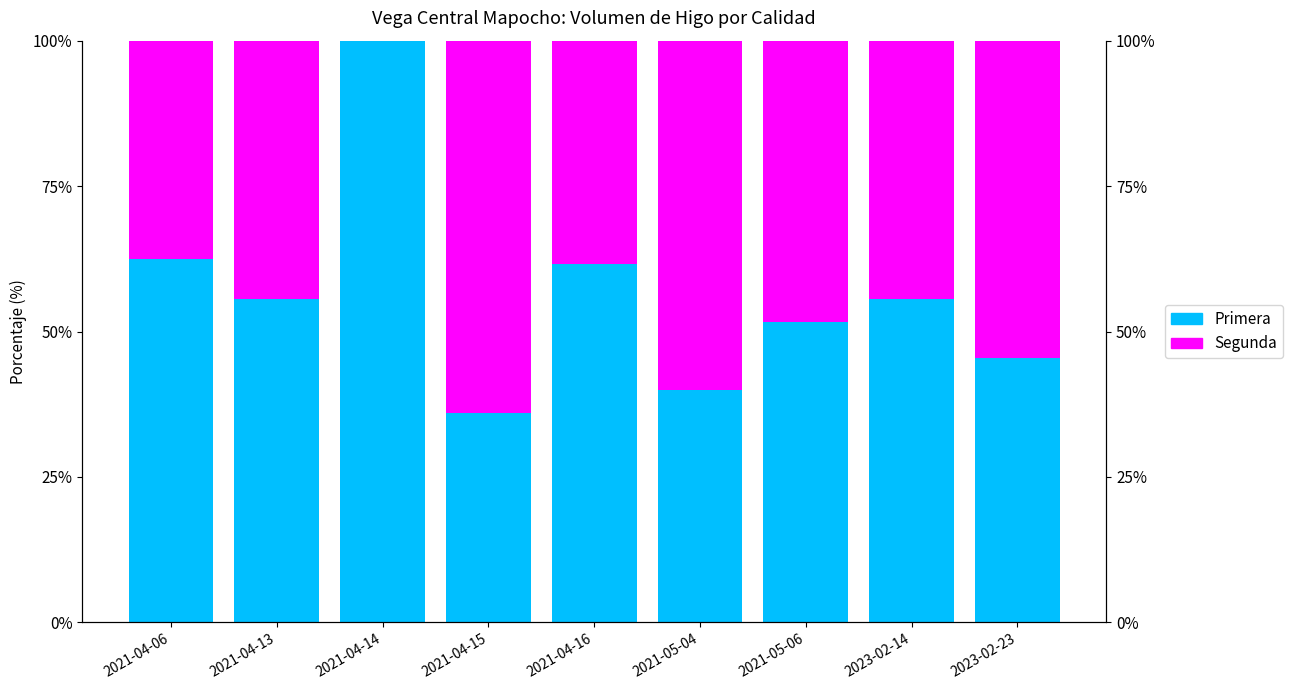

Reading left to right, extract all data points from this chart.

Primera: 62.5	55.6	100.0	36.0	61.5	40.0	51.6	55.6	45.5
Segunda: 37.5	44.4	0.0	64.0	38.5	60.0	48.4	44.4	54.5